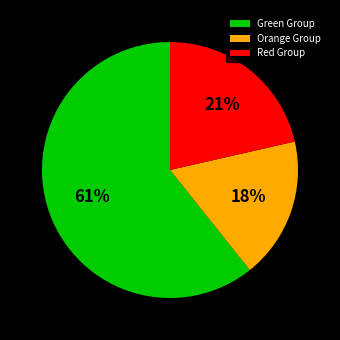

The Green Group slice represents 75% of the pie. True or false?

False